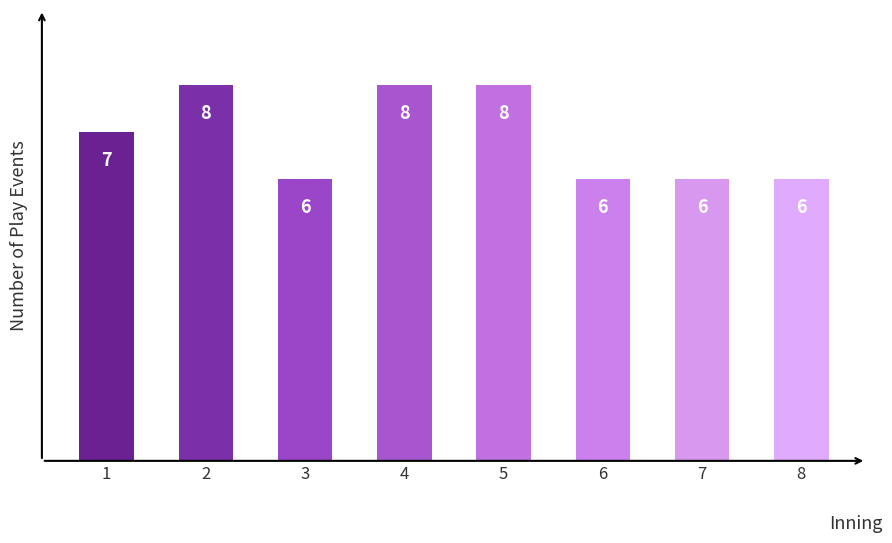

The chart shows a value of 6 at 7. True or false?

True